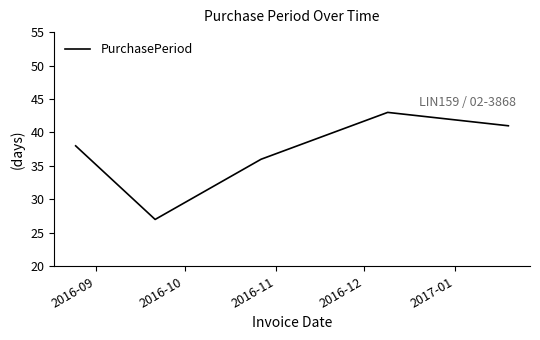

What is the average value?

37